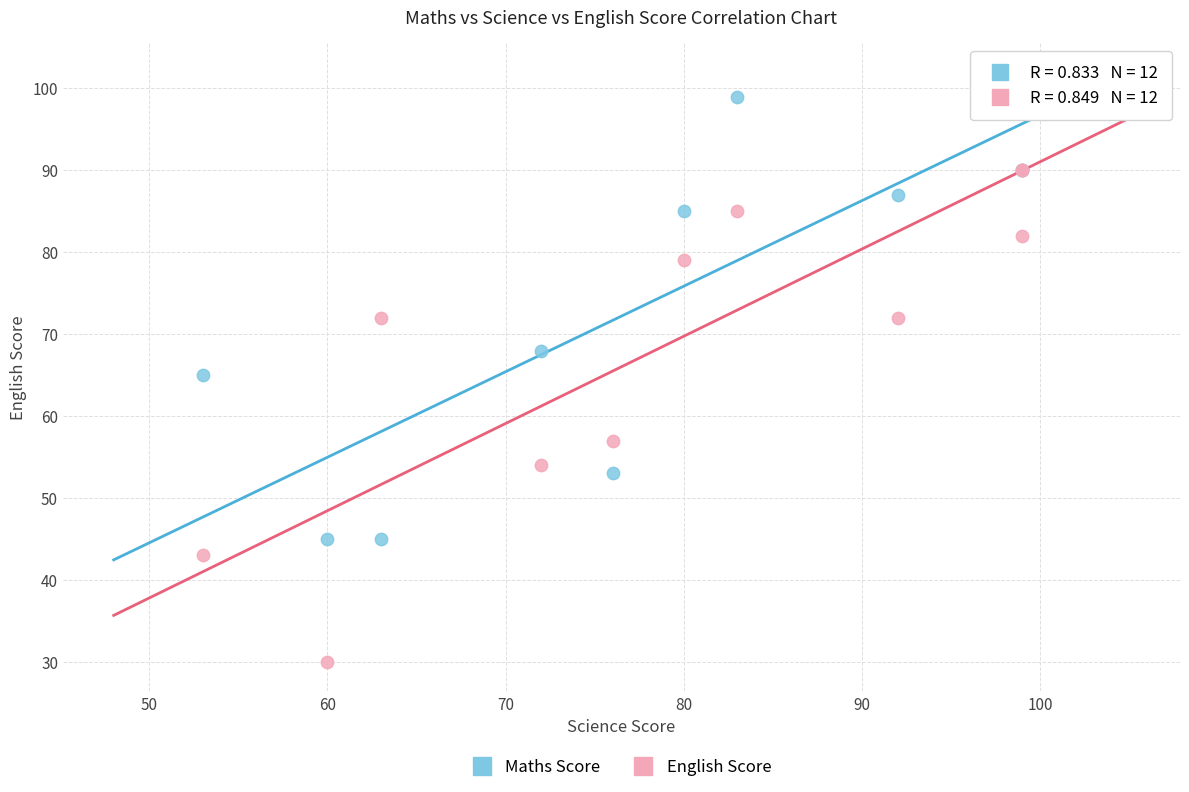

What are all the series names shown in the legend?

Maths Score, English Score